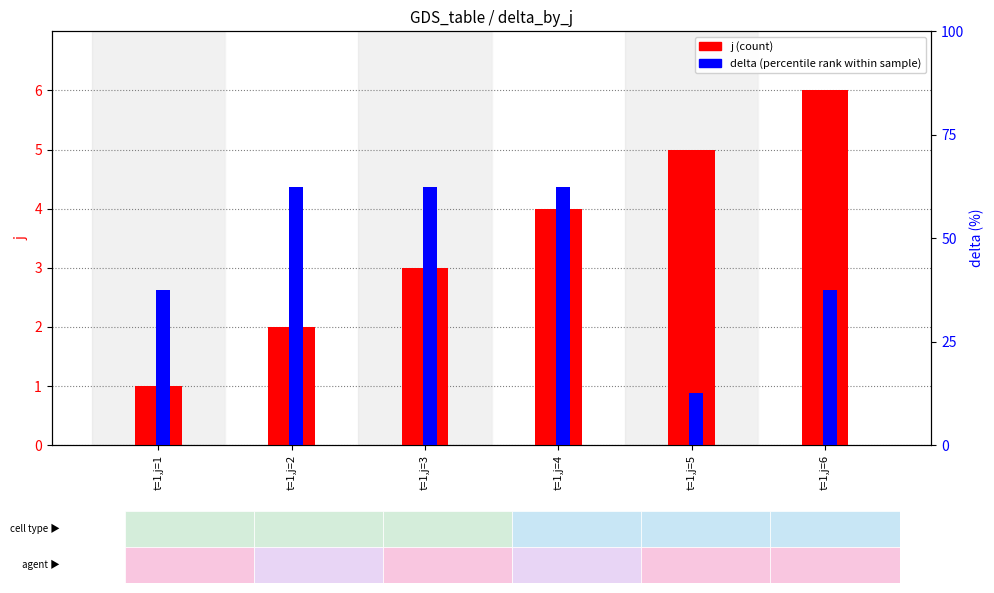

Is the value of j (count) at t=1,j=5 greater than the value of delta (percentile rank) at t=1,j=5?

No